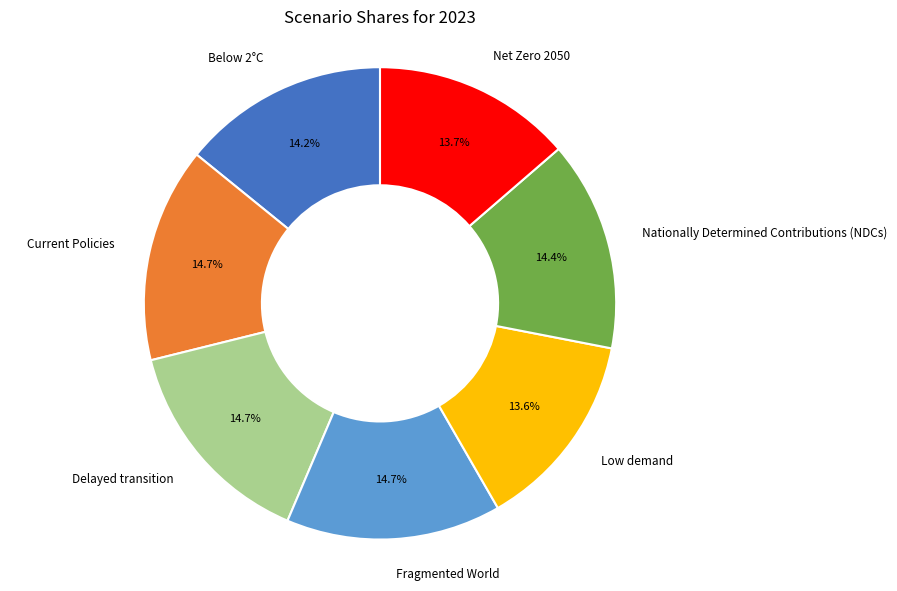

True or false: Nationally Determined Contributions (NDCs) accounts for 4% of the total.

False